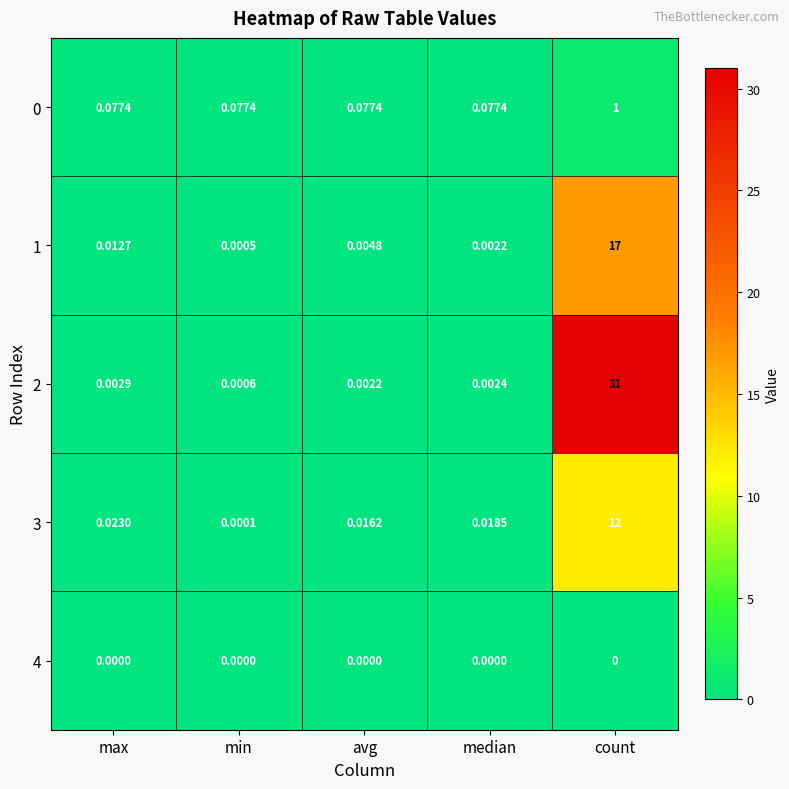

Is the value of 4 at min greater than the value of 1 at avg?

No